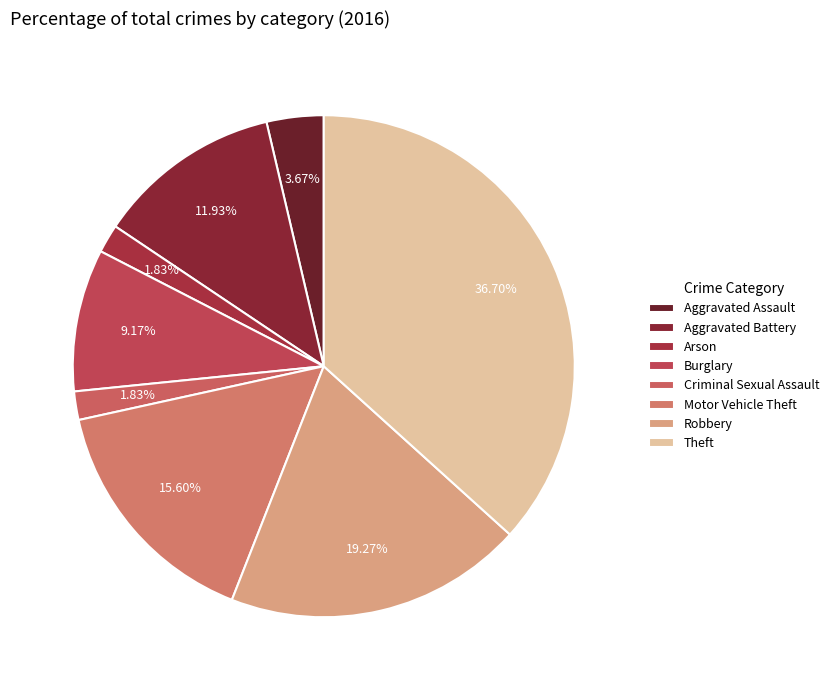

Which slice is the largest?

Theft